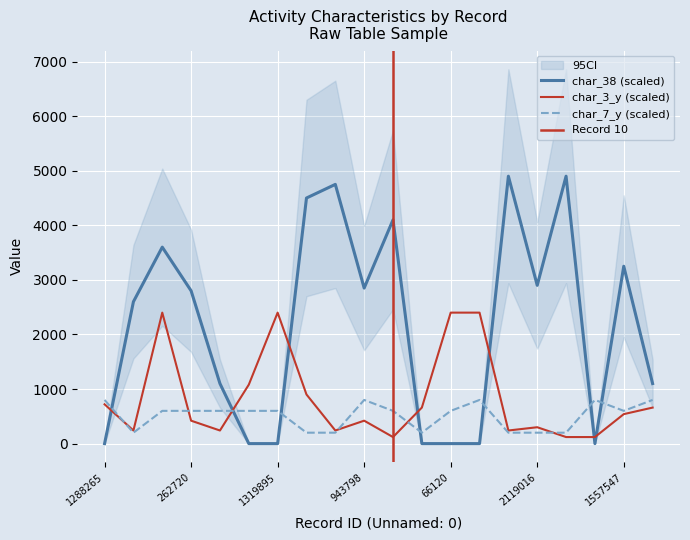

The char_38 series shows 4900 at 223659. True or false?

True